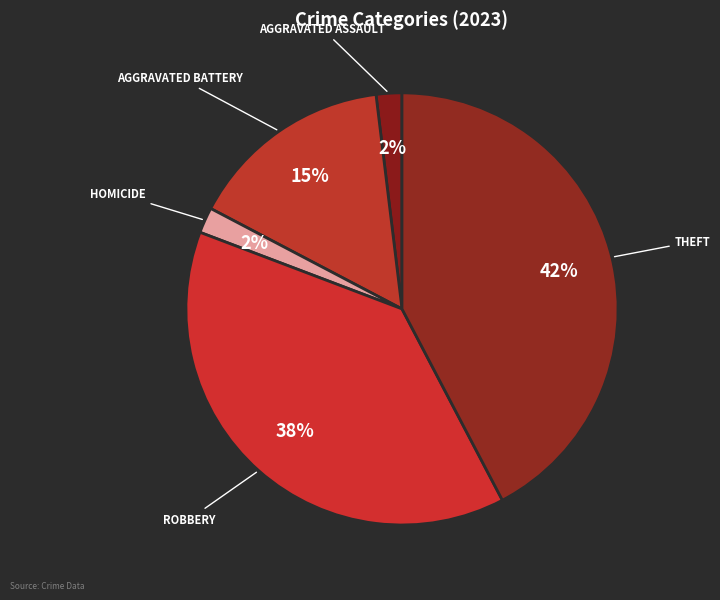

How many slices are in this pie chart?

5